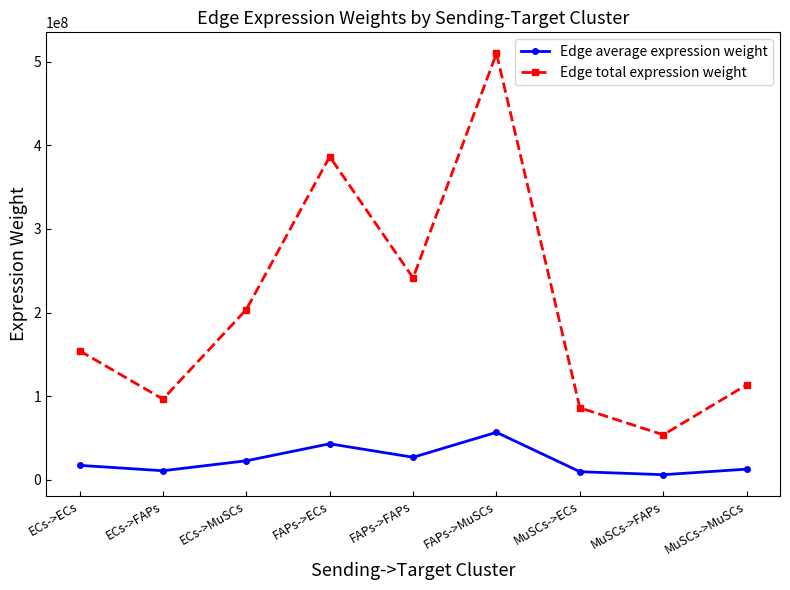

True or false: Edge average expression weight and Edge total expression weight intersect in this chart.

False